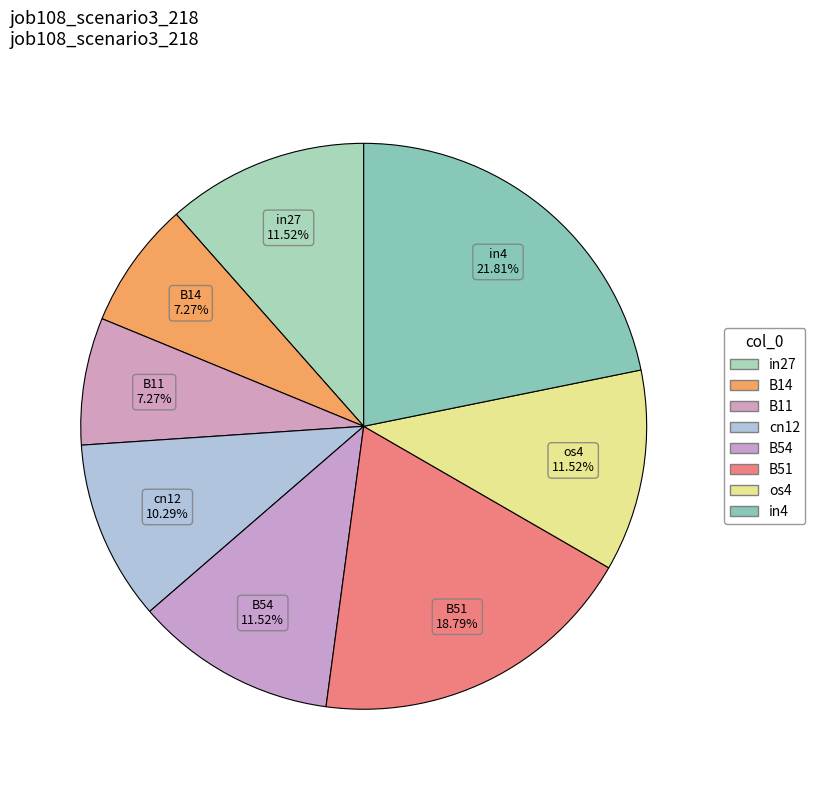

Which category has the smallest portion of the pie?

B14